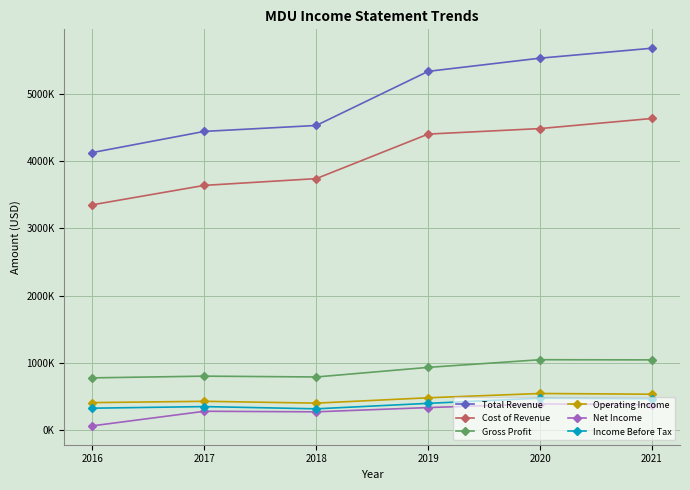

The value of Gross Profit at 2019 is 933400. True or false?

True